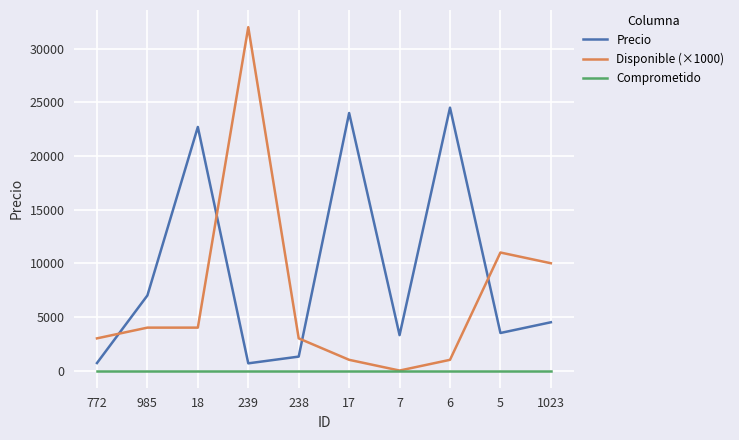

True or false: Disponible (×1000) and Precio cross at least once.

True